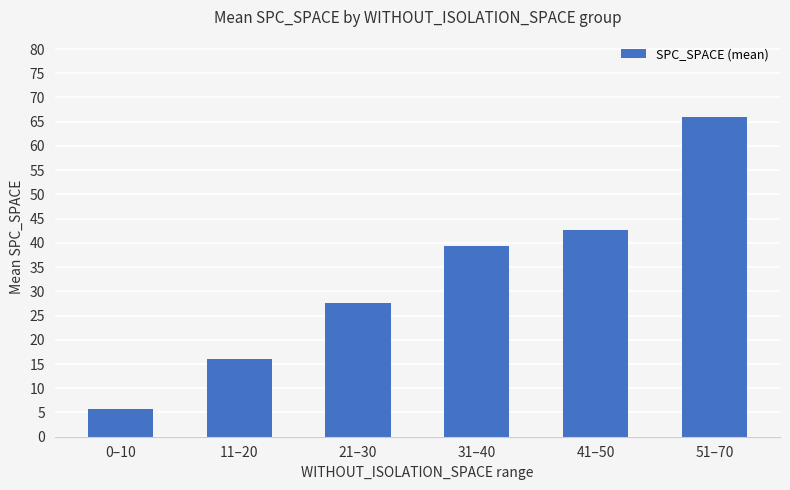

Rank the categories by value from highest to lowest.

51–70, 41–50, 31–40, 21–30, 11–20, 0–10